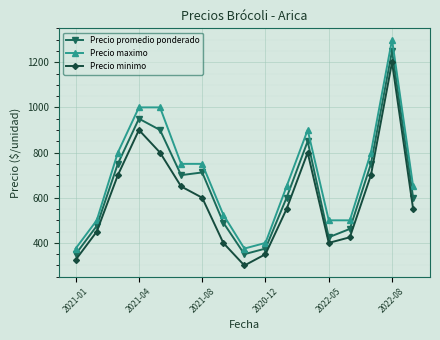

What is the value of the Precio promedio ponderado point at the 13th from the left?

425